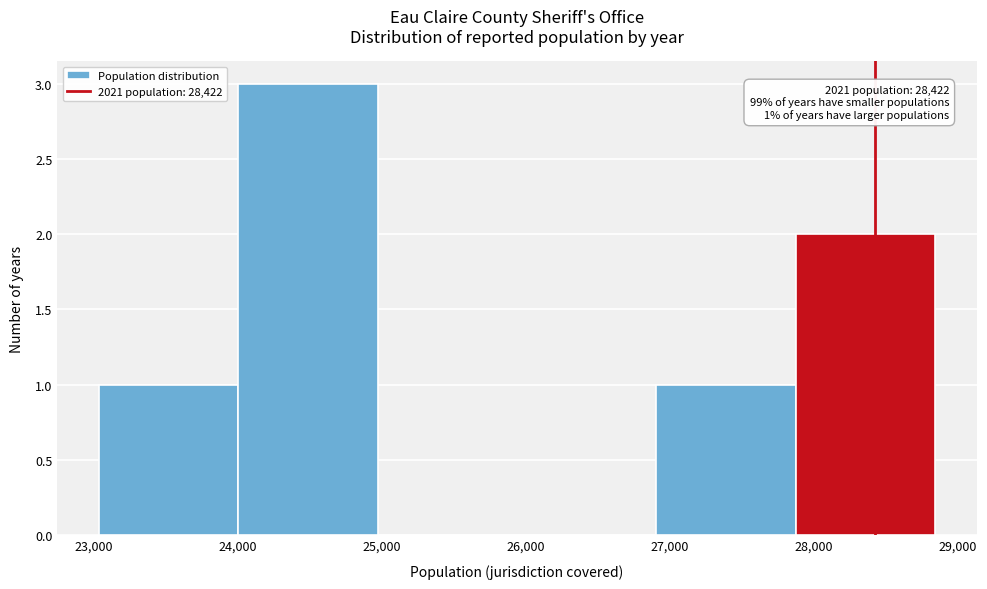

Which range on the x-axis has the tallest bar?

24000 to 25000